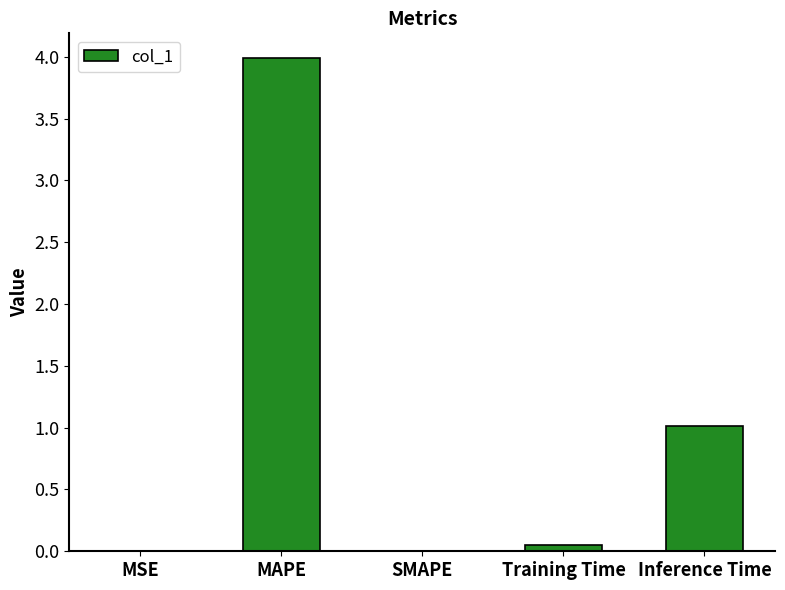

Are the bars horizontal?

No